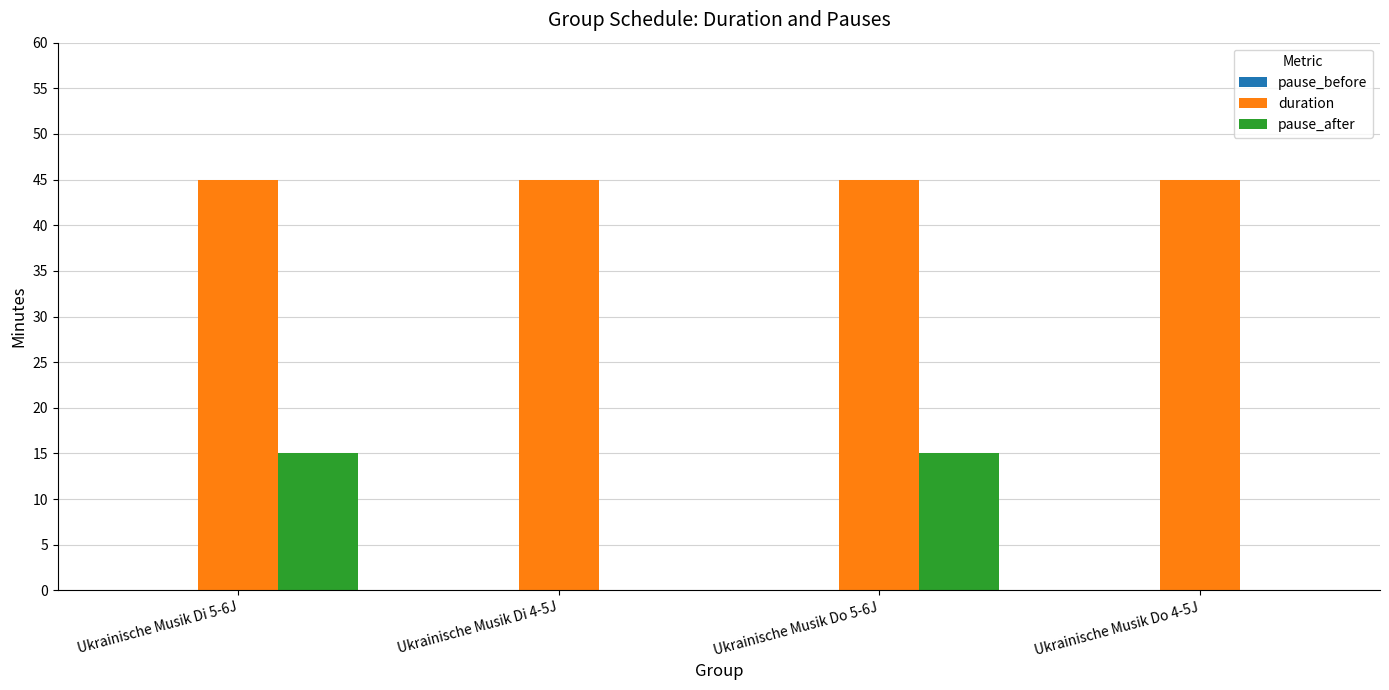

What is the sum of all pause_after values?

30